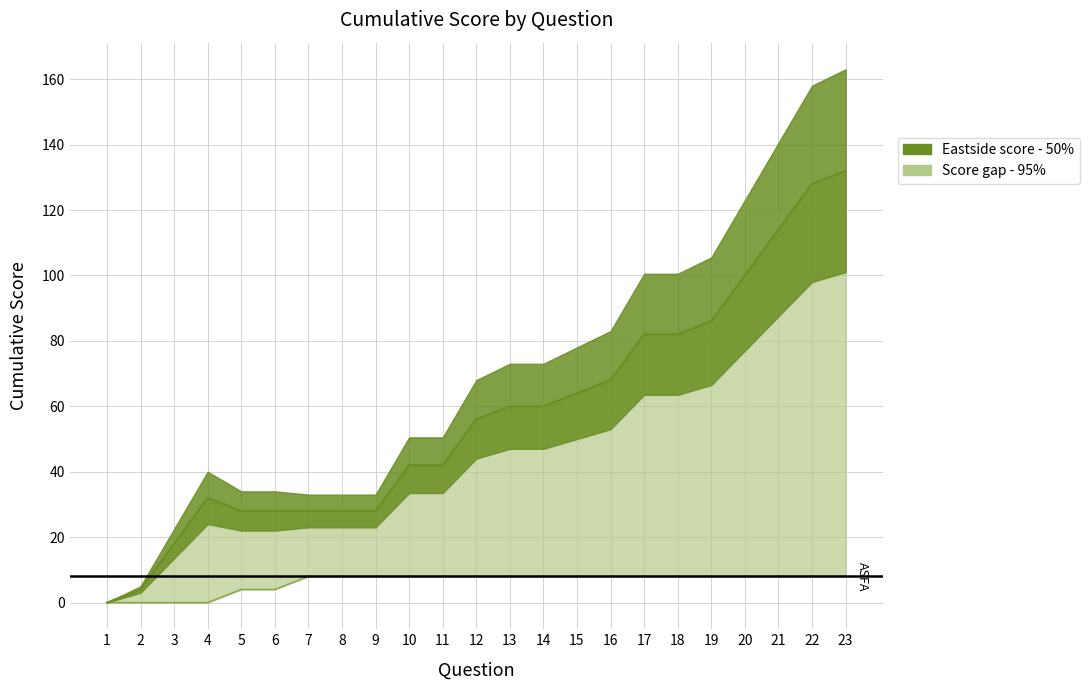

Rank the categories by ASFA Score (col_19) value from lowest to highest.

1, 2, 3, 4, 5, 6, 7, 8, 9, 10, 11, 12, 13, 14, 15, 16, 17, 18, 19, 20, 21, 22, 23